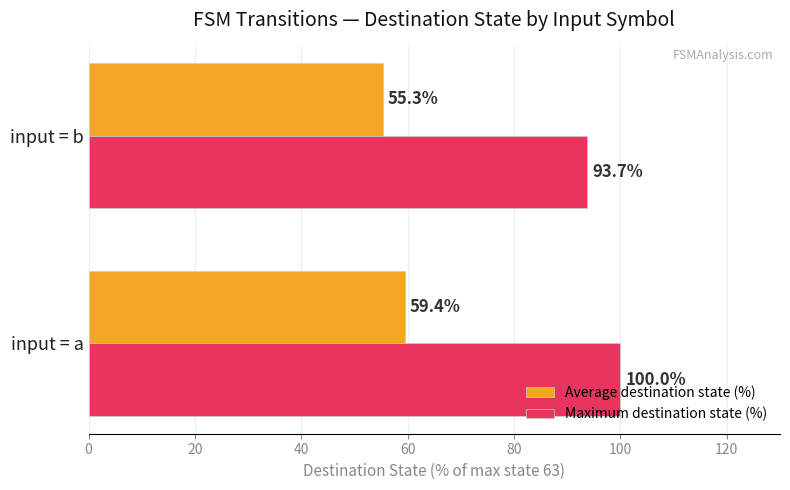

What is the average value of the Maximum destination state (%) series?

96.8